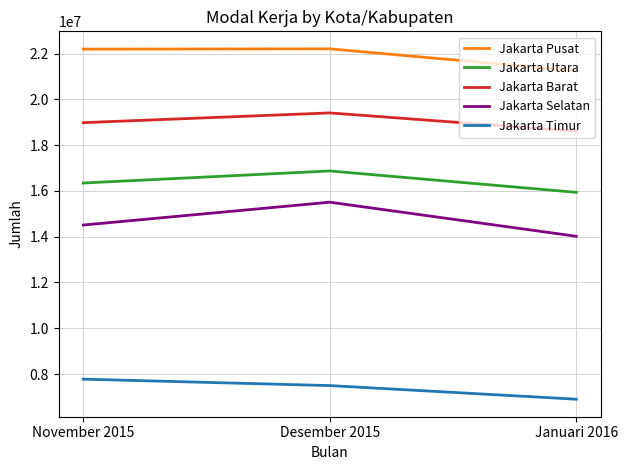

Which series changed the most between Desember 2015 and Januari 2016?

Jakarta Selatan